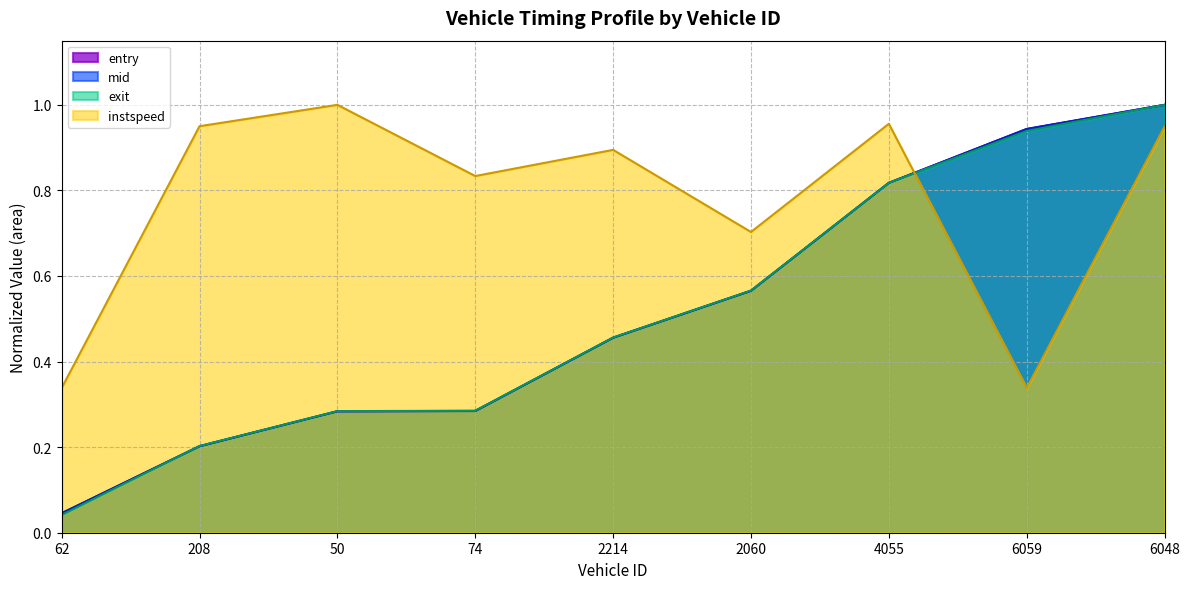

What is the sum of all exit values?

4.6